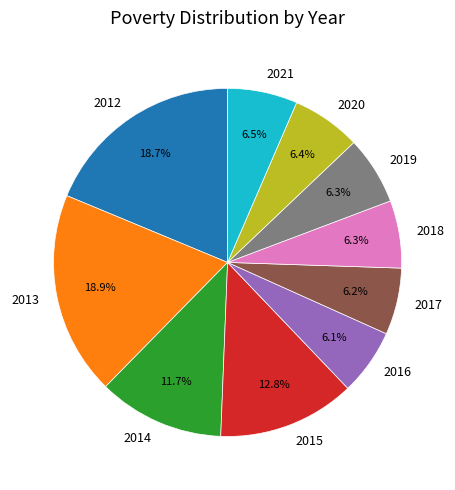

Which has a higher value, 2013 or 2017?

2013